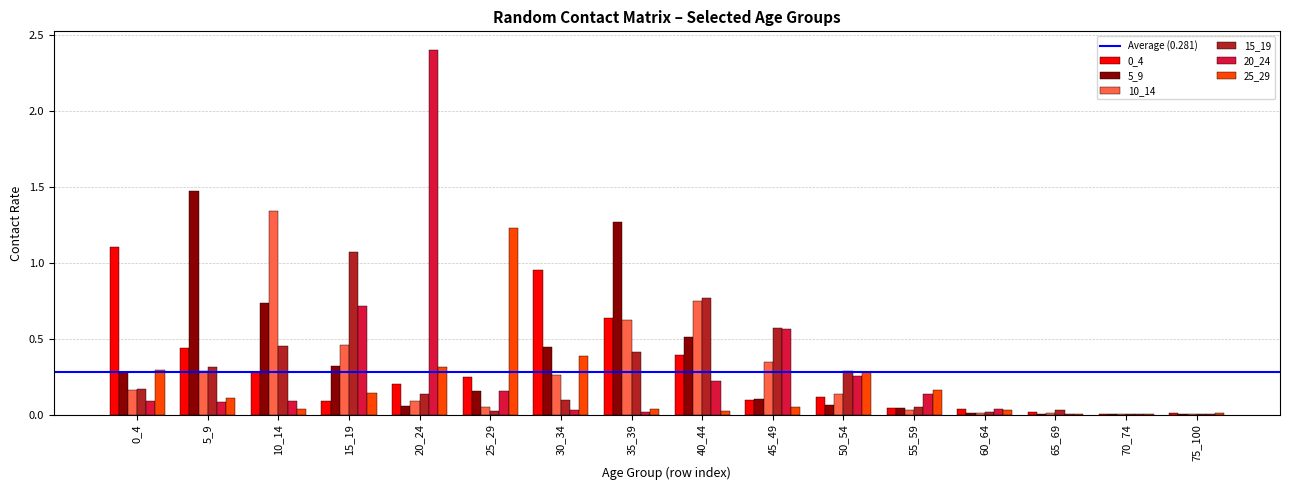

At which category is the sum across all series the highest?

20_24